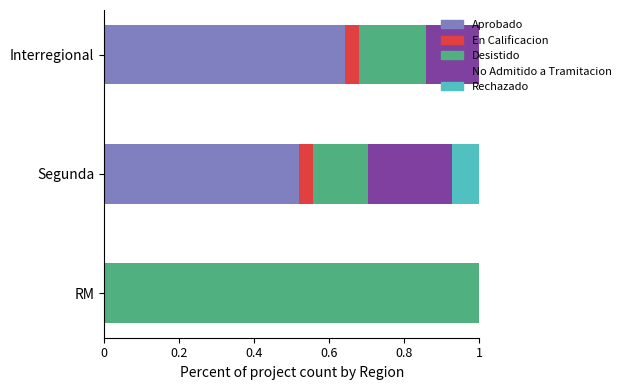

What is the total value across all series at Segunda?

1.0